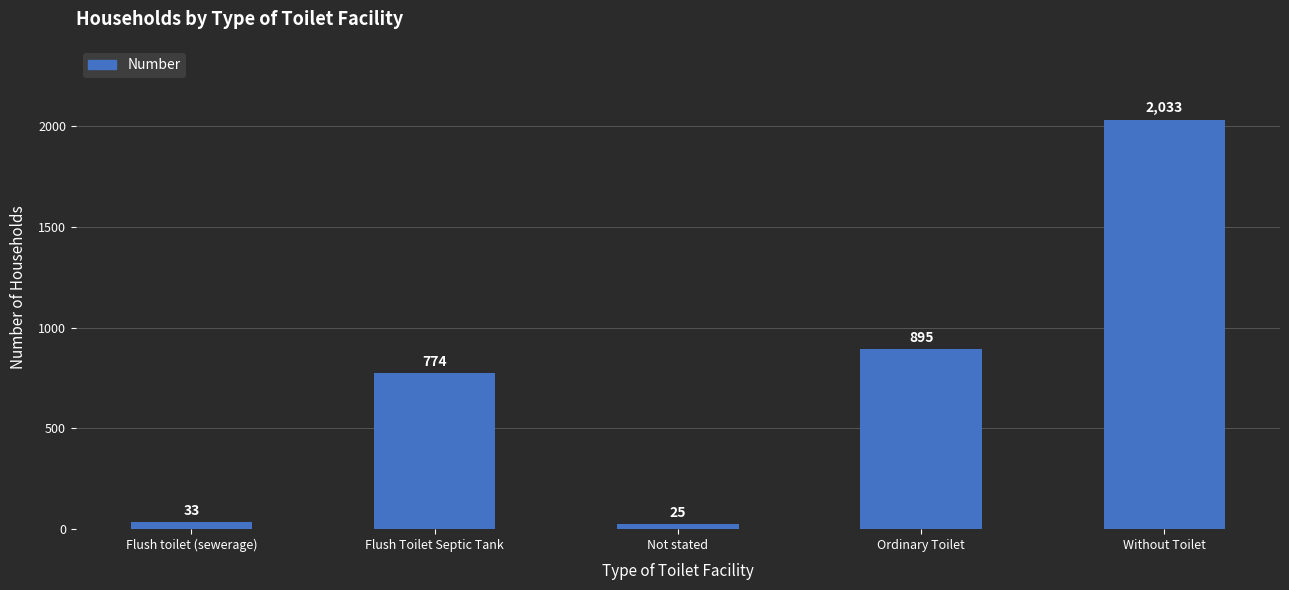

What is the smallest value displayed?

25